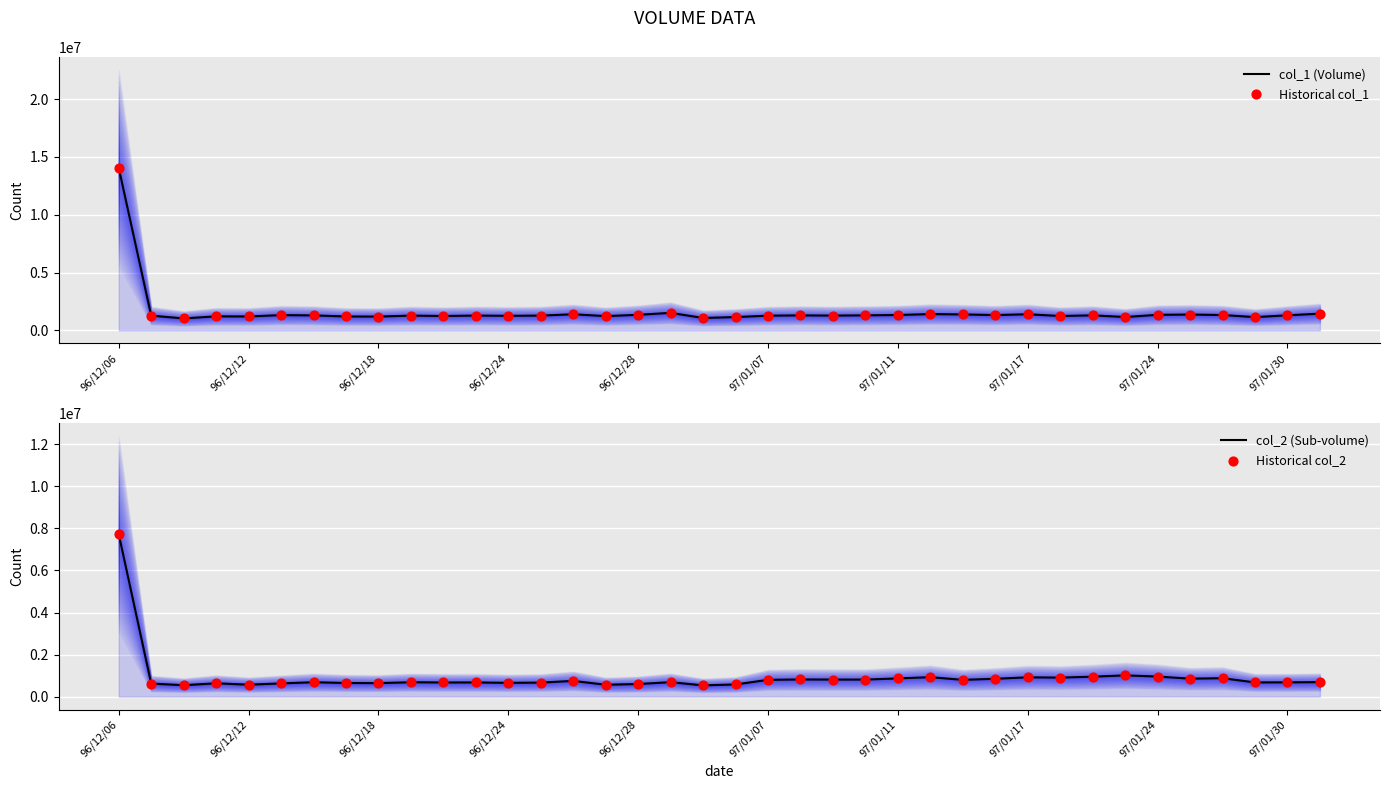

Which series has the largest Y range (max minus min)?

col_1 (Volume)